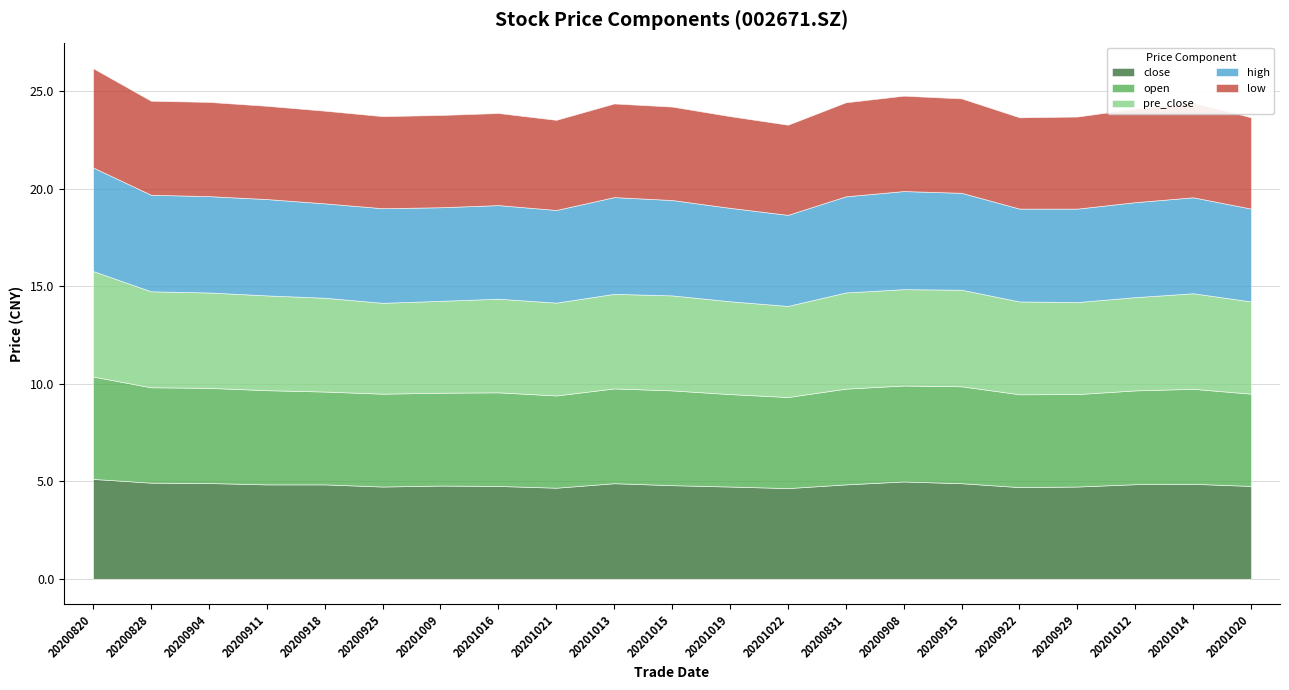

Count the number of categories in the chart.

21